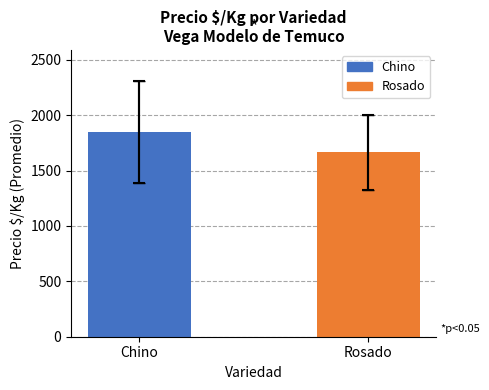

The value at Chino is 1849.8. True or false?

True